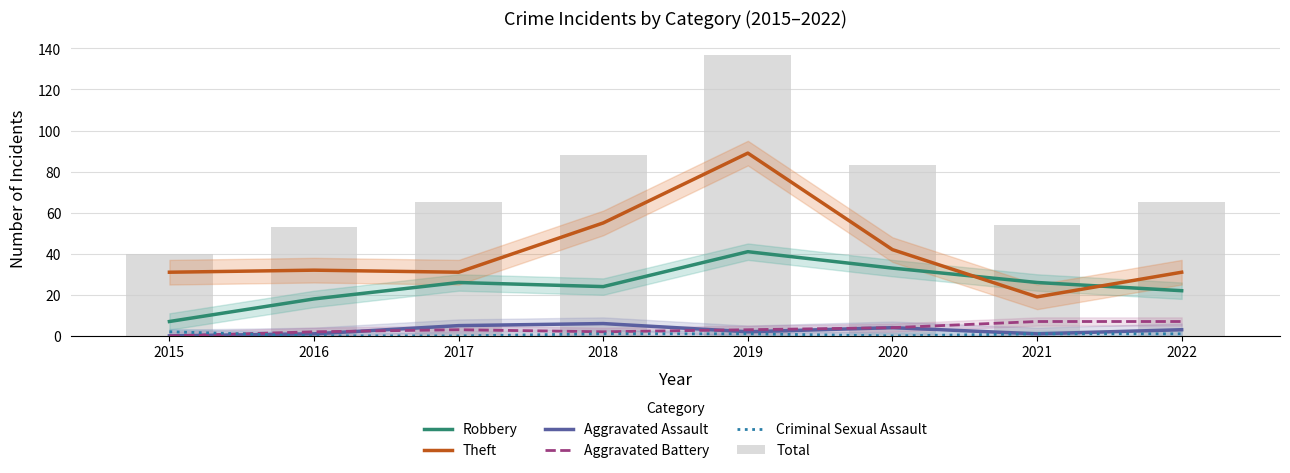

Reading left to right, what are all the values shown in this chart?

Robbery: 2015=7	2016=18	2017=26	2018=24	2019=41	2020=33	2021=26	2022=22
Theft: 2015=31	2016=32	2017=31	2018=55	2019=89	2020=42	2021=19	2022=31
Aggravated Assault: 2015=0	2016=1	2017=5	2018=6	2019=2	2020=4	2021=1	2022=3
Aggravated Battery: 2015=0	2016=2	2017=3	2018=2	2019=3	2020=4	2021=7	2022=7
Criminal Sexual Assault: 2015=2	2016=0	2017=0	2018=1	2019=1	2020=0	2021=1	2022=1
Total: 2015=40	2016=53	2017=65	2018=88	2019=137	2020=83	2021=54	2022=65